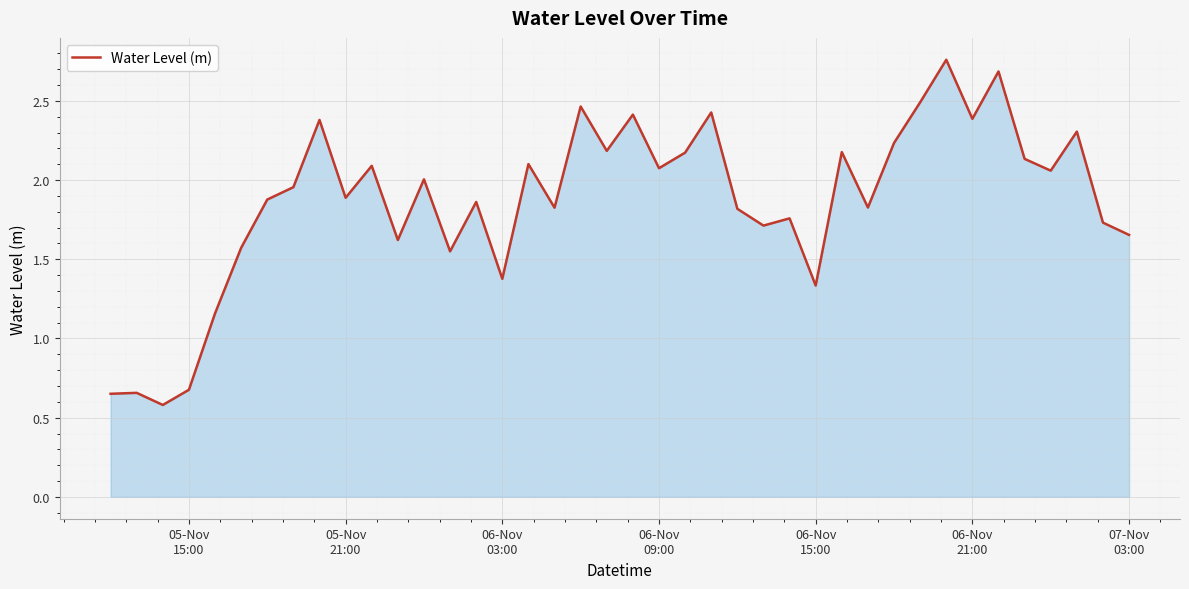

Count the number of data series in this chart.

1